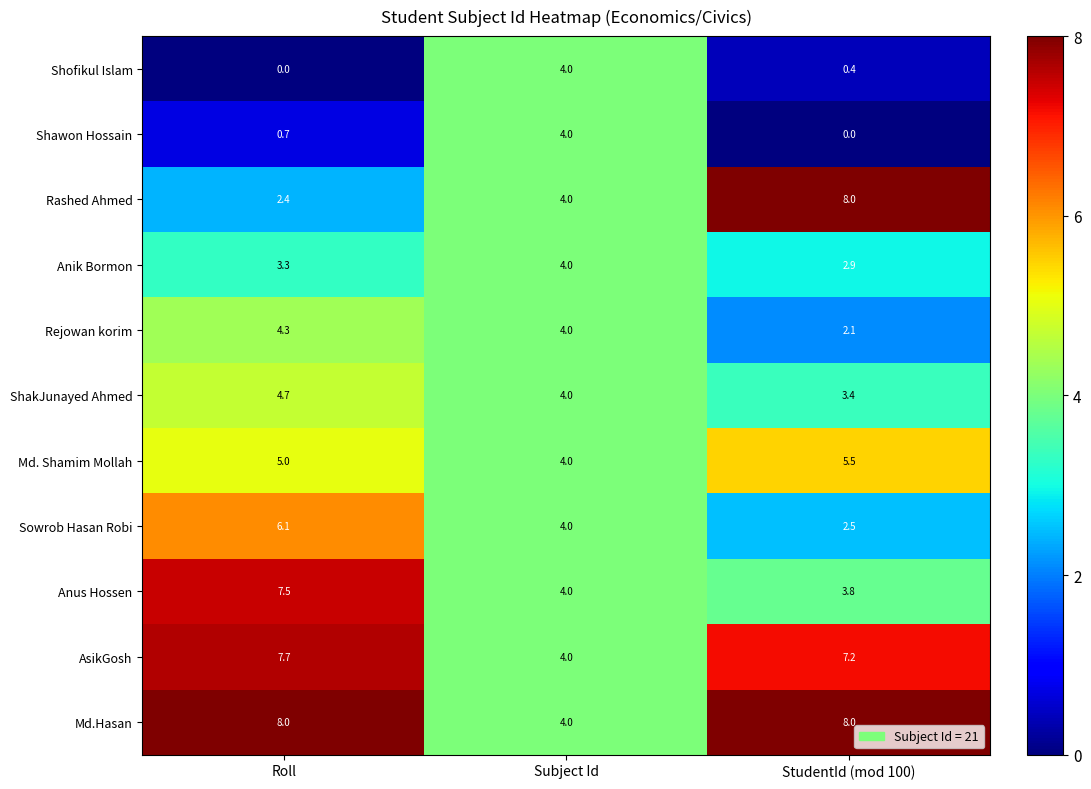

What value does the AsikGosh series have at Subject Id?

4.0